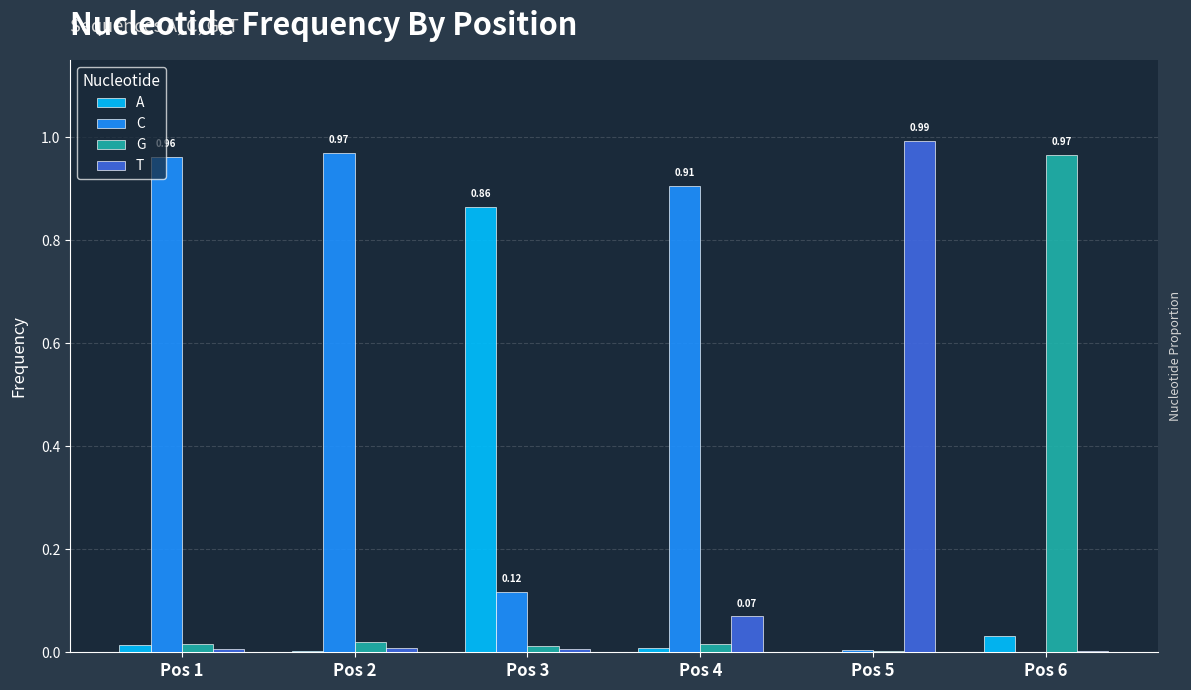

Is the value of A at Pos 6 greater than the value of G at Pos 6?

No